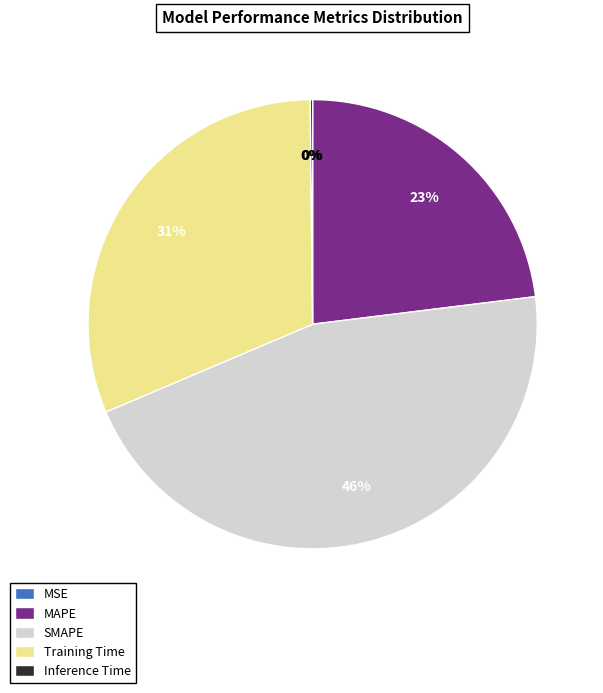

To the nearest percent, what percentage of the pie is Training Time?

31%